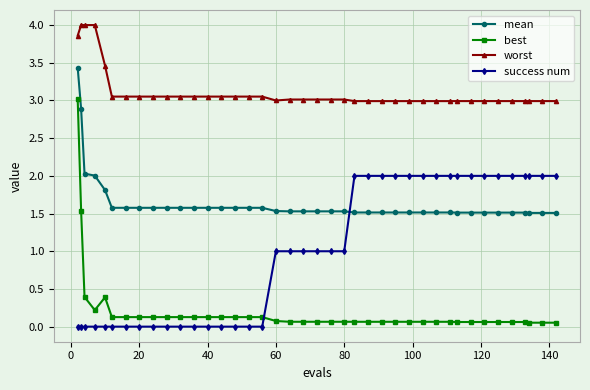

What is the difference between the maximum and second lowest values in the mean series?

1.9